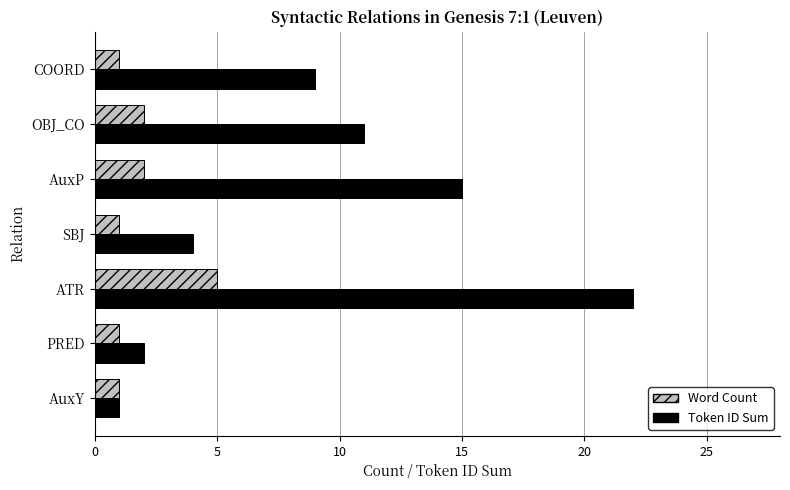

What is the highest value of the Token ID Sum series?

22